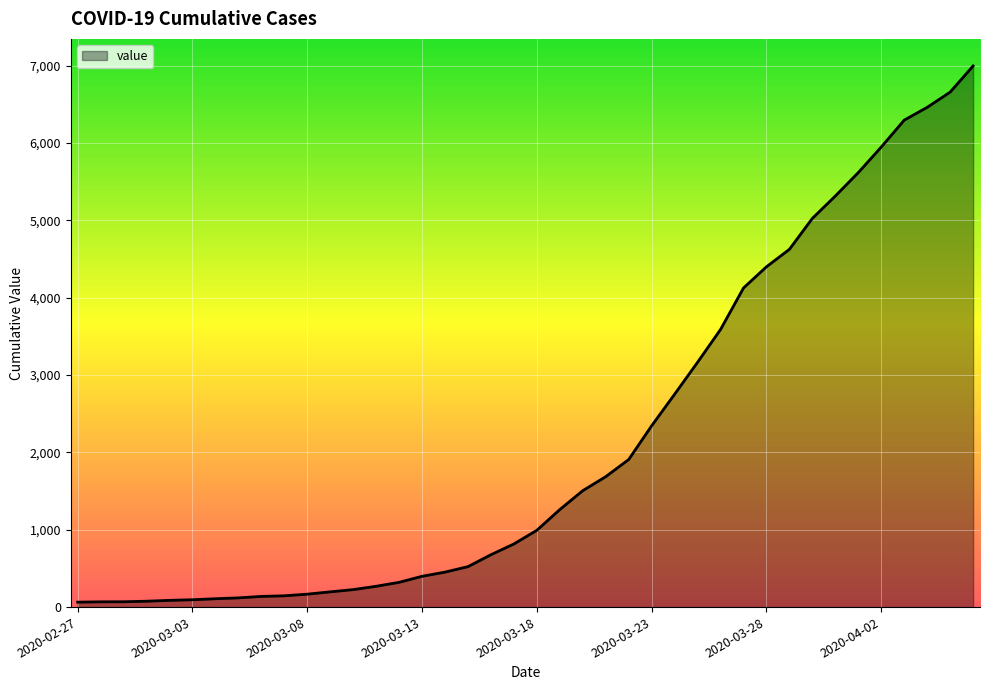

What is the maximum value shown in the chart?

6995